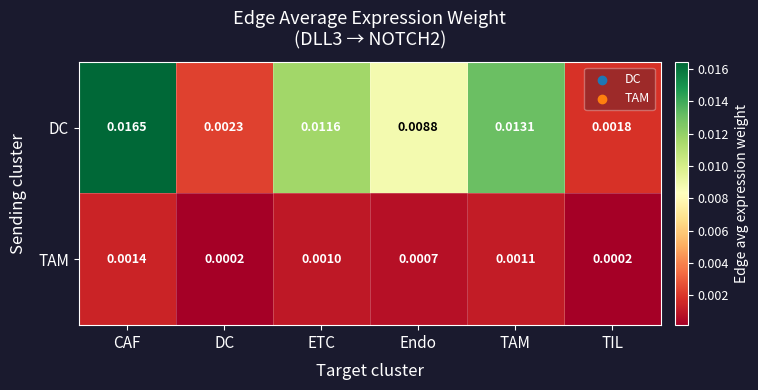

Between DC and TIL, which series saw the biggest shift?

DC